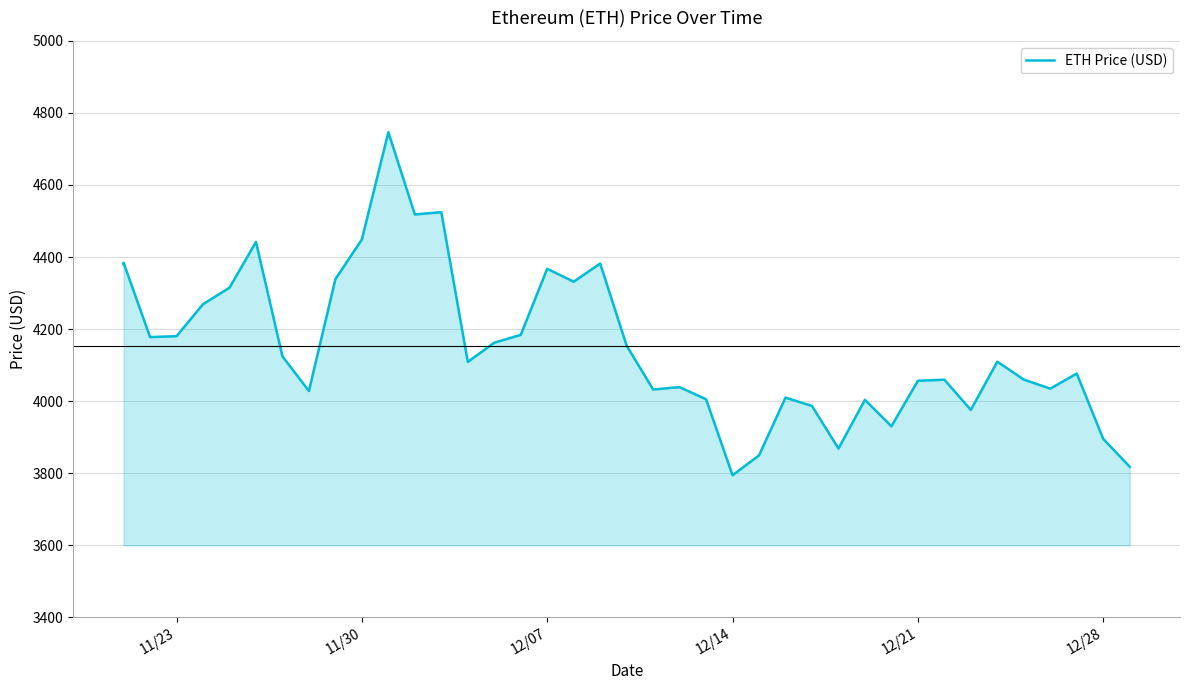

The value at 12/28 is 3895.3. True or false?

True